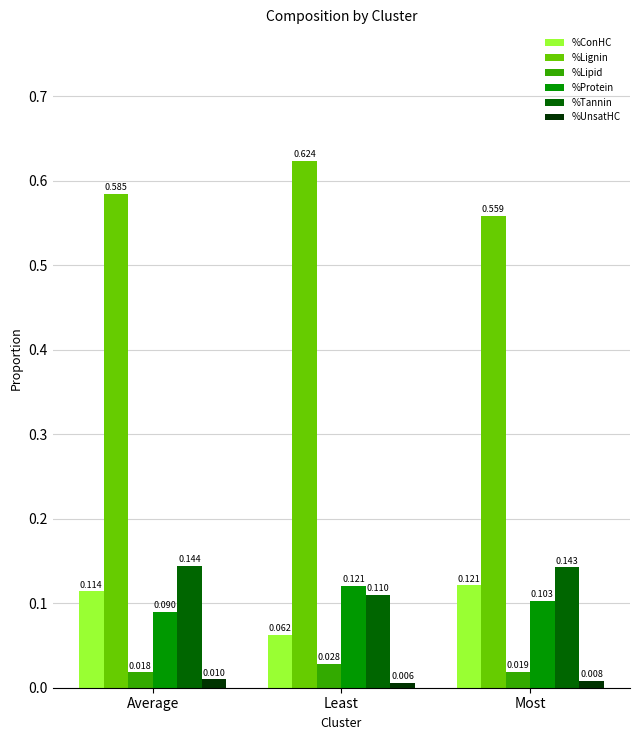

Rank the categories by %Lignin value from highest to lowest.

Least, Average, Most